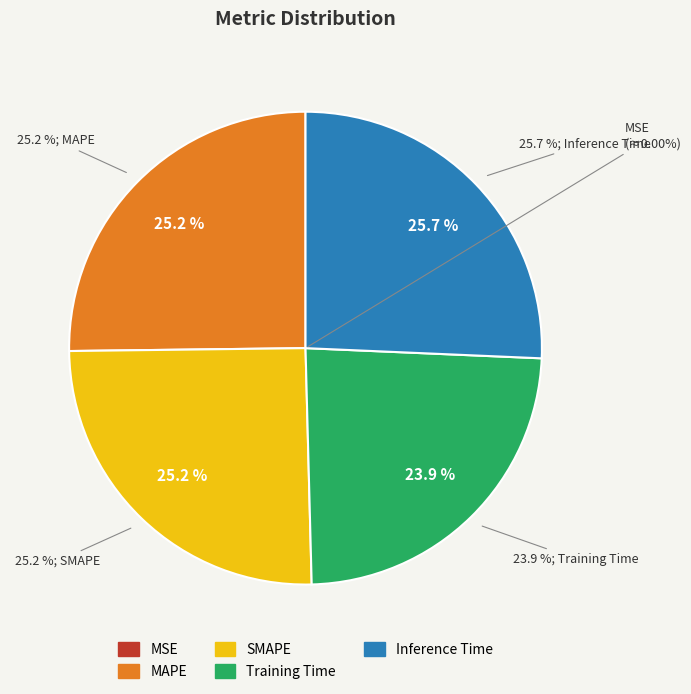

To the nearest percent, what portion does Inference Time represent?

26%